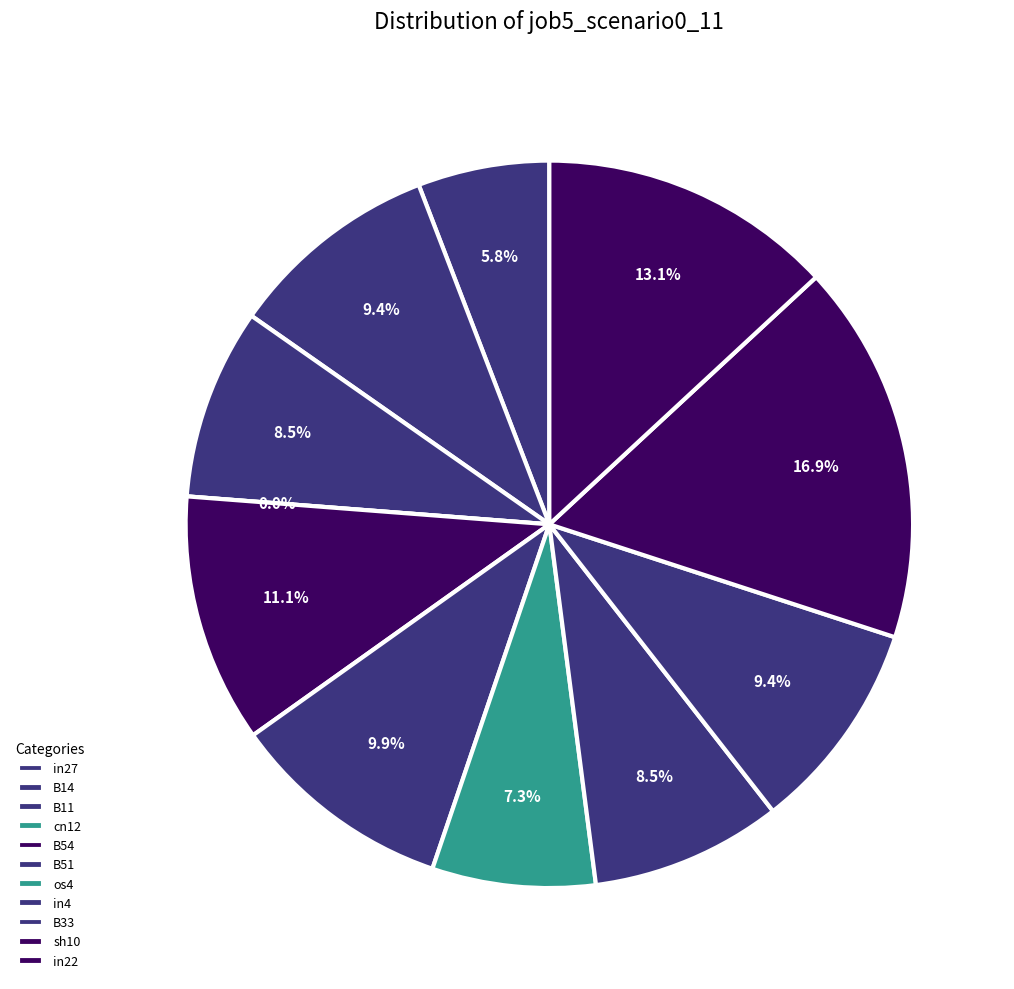

Does in4 account for over 50% of the chart?

No